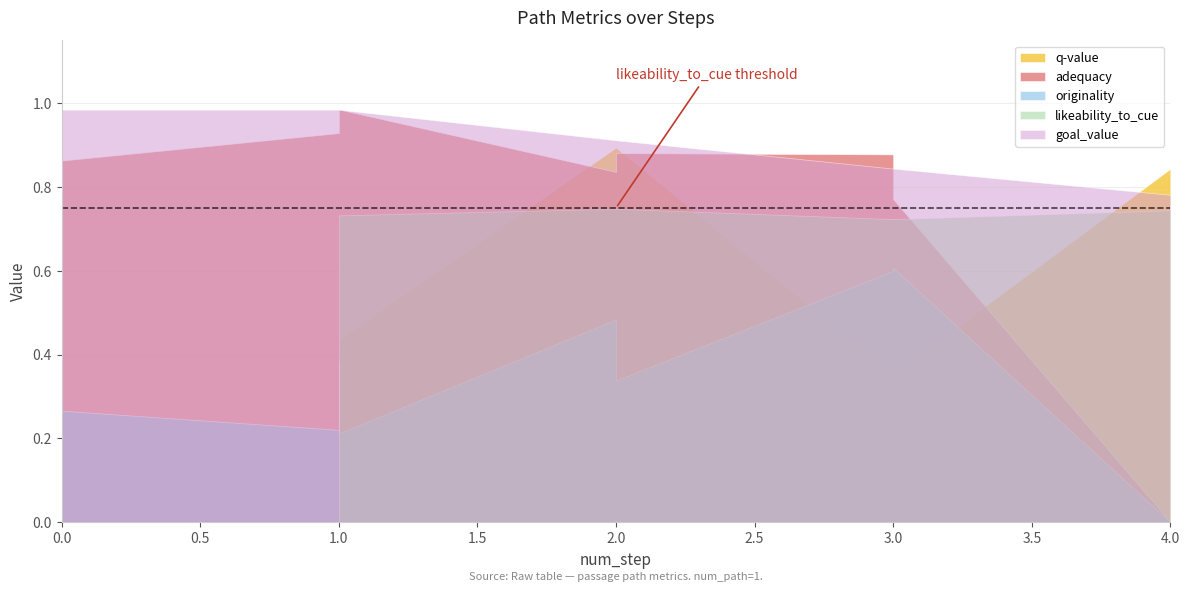

What is the sum of the goal_value values at 4 and 1?

1.8